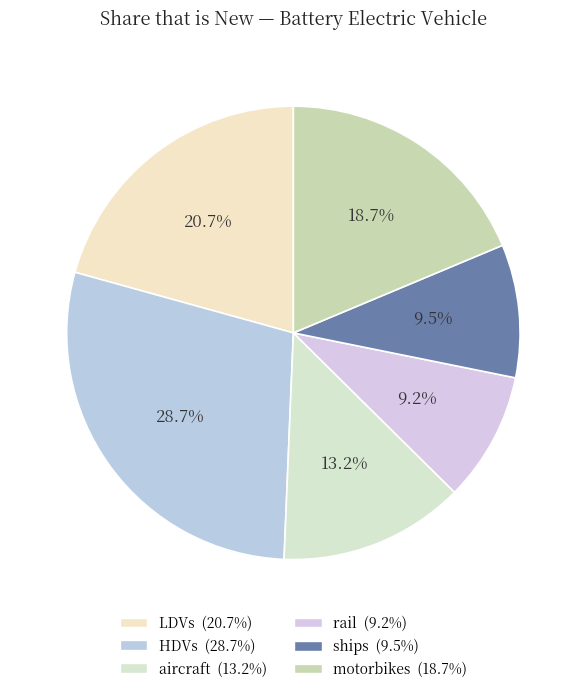

Between aircraft and LDVs, which is larger?

LDVs